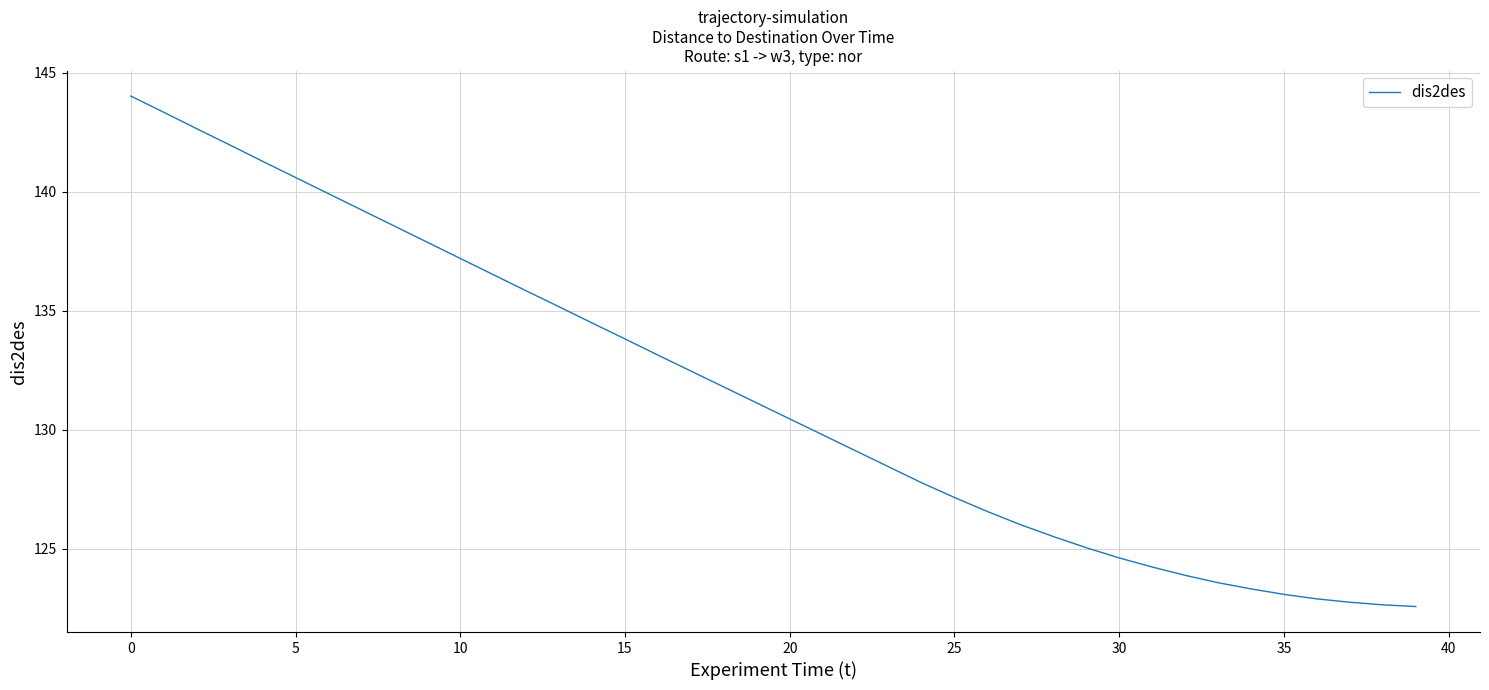

What is the difference between the maximum and minimum values?

21.4